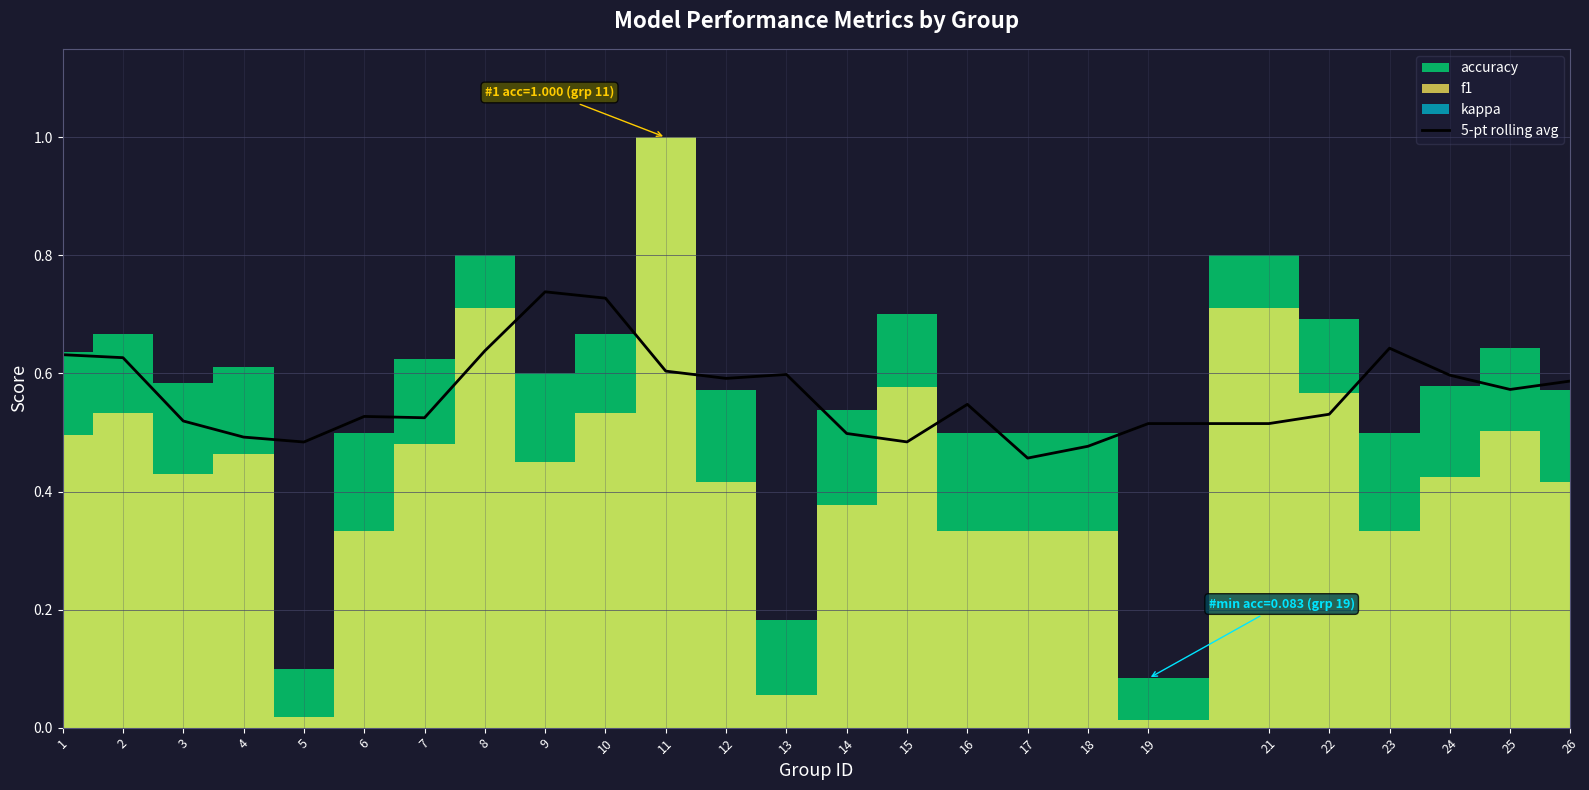

What is the change in value from 1 to 18?

-0.2